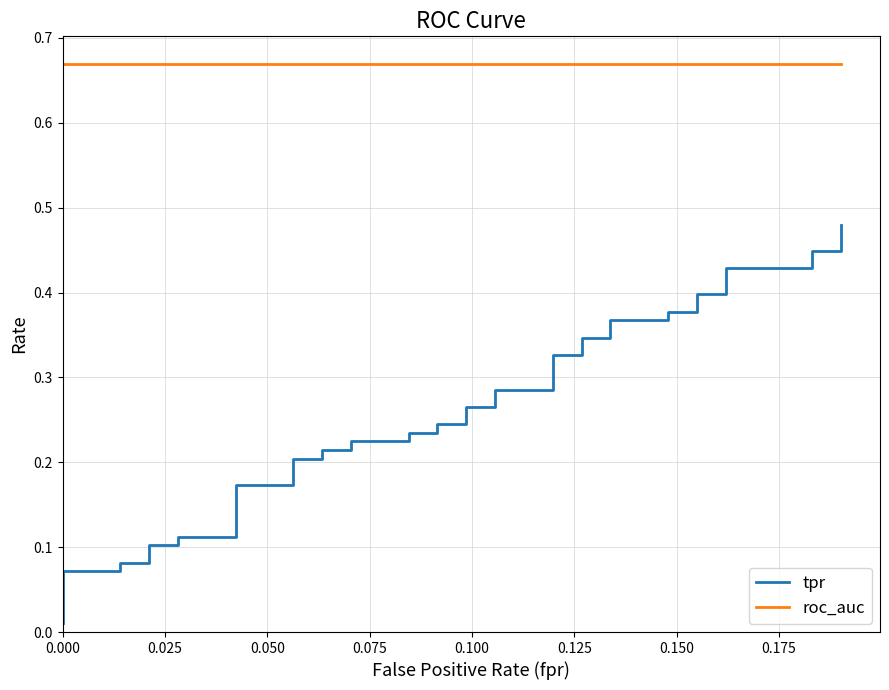

What are all the series names shown in the legend?

tpr, roc_auc